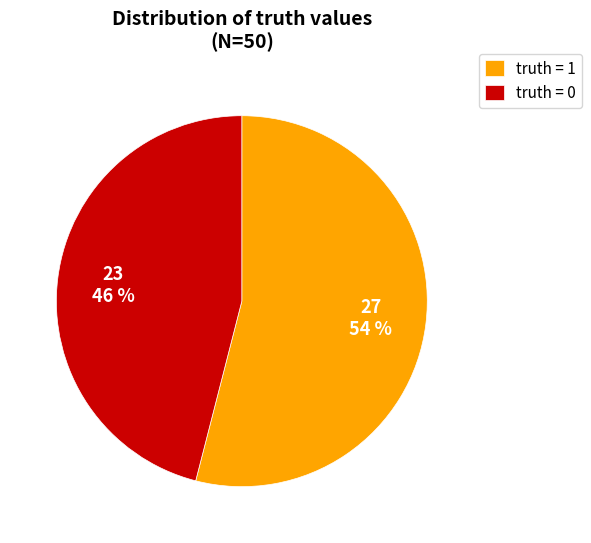

To the nearest percent, what is the average slice percentage?

50%